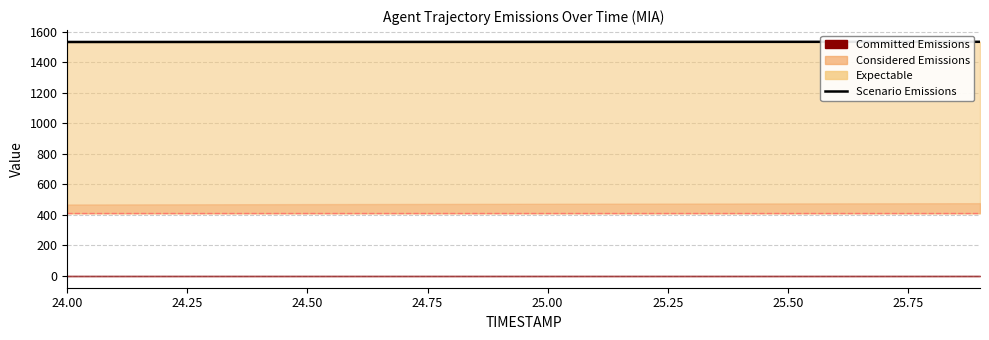

The chart shows a value of 694.9 at 16. True or false?

False